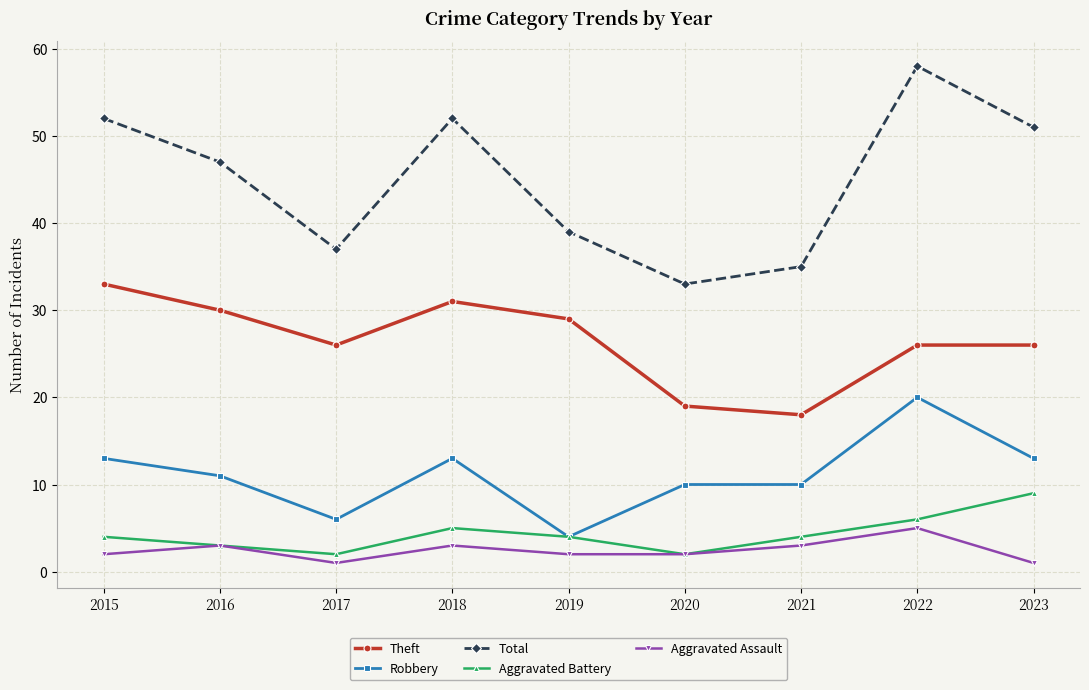

Where does the Theft series first go above 26?

2015